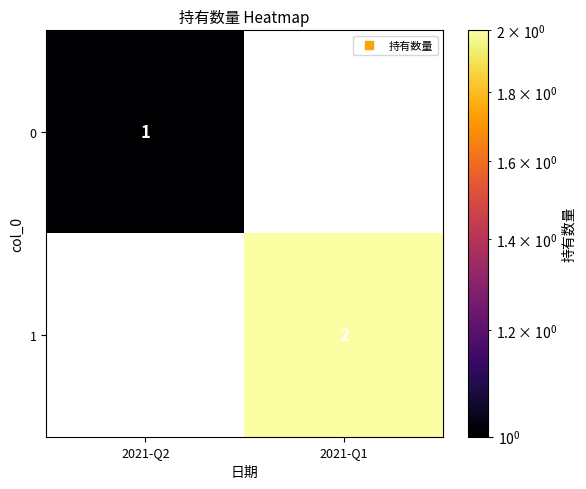

Rank the categories by 1 value from highest to lowest.

2021-Q1, 2021-Q2